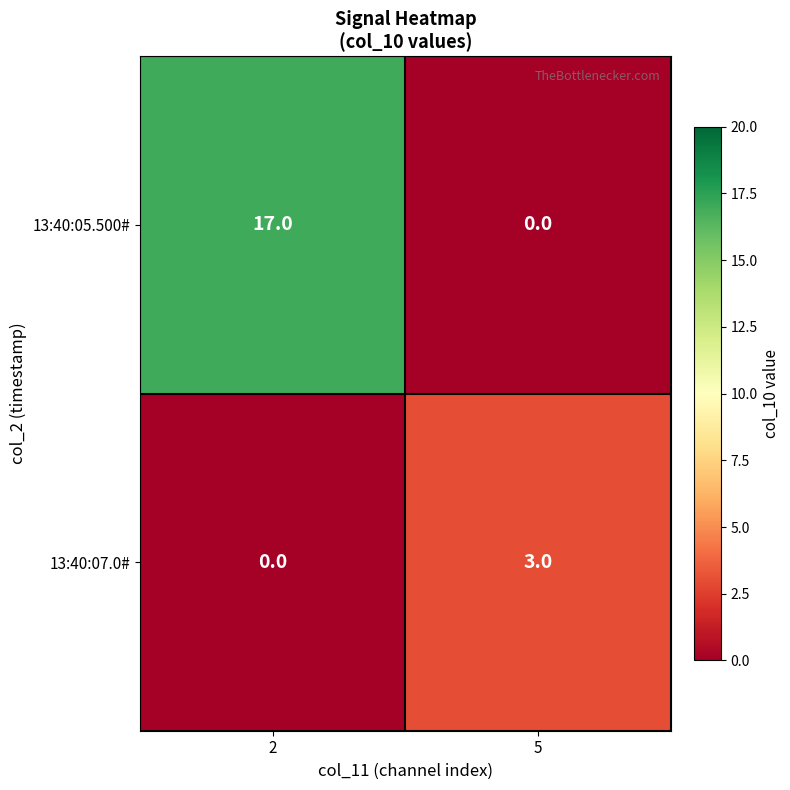

The 13:40:07.0# series shows 0 at 2. True or false?

True